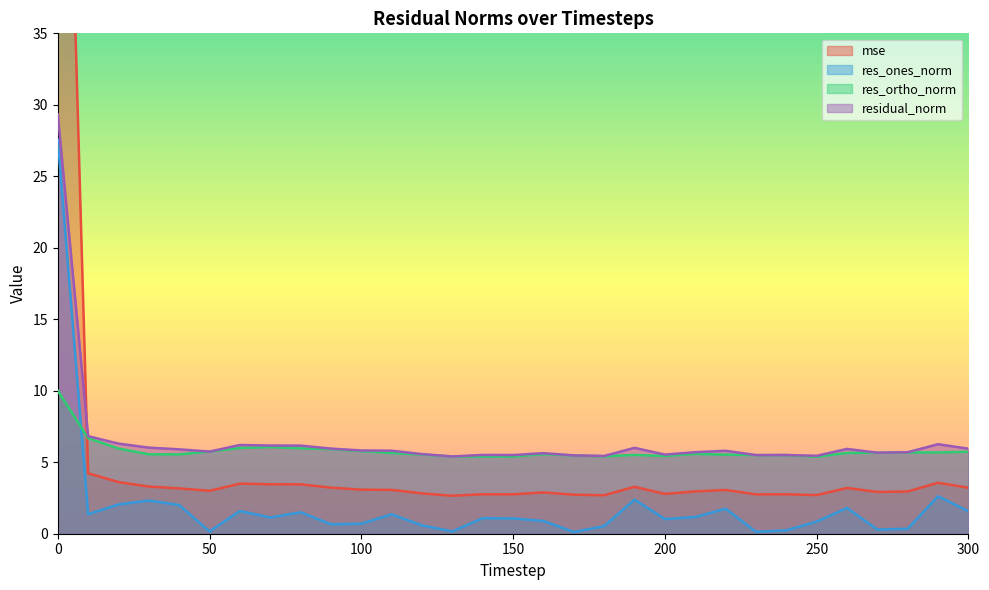

What is the maximum value for residual_norm?

29.3